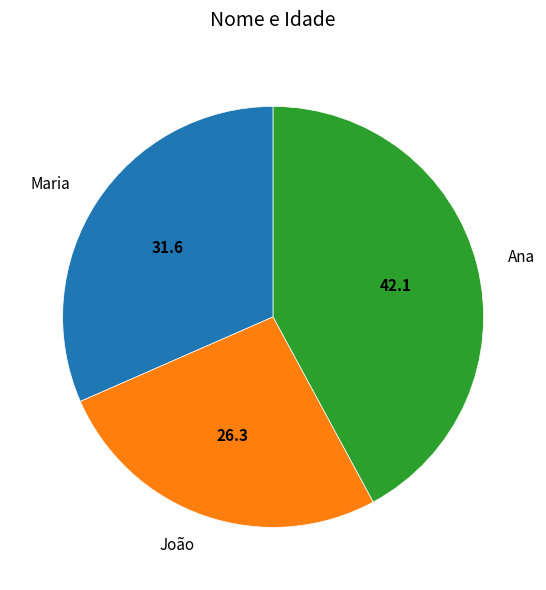

Combined, do Maria and Ana account for over 50%?

Yes